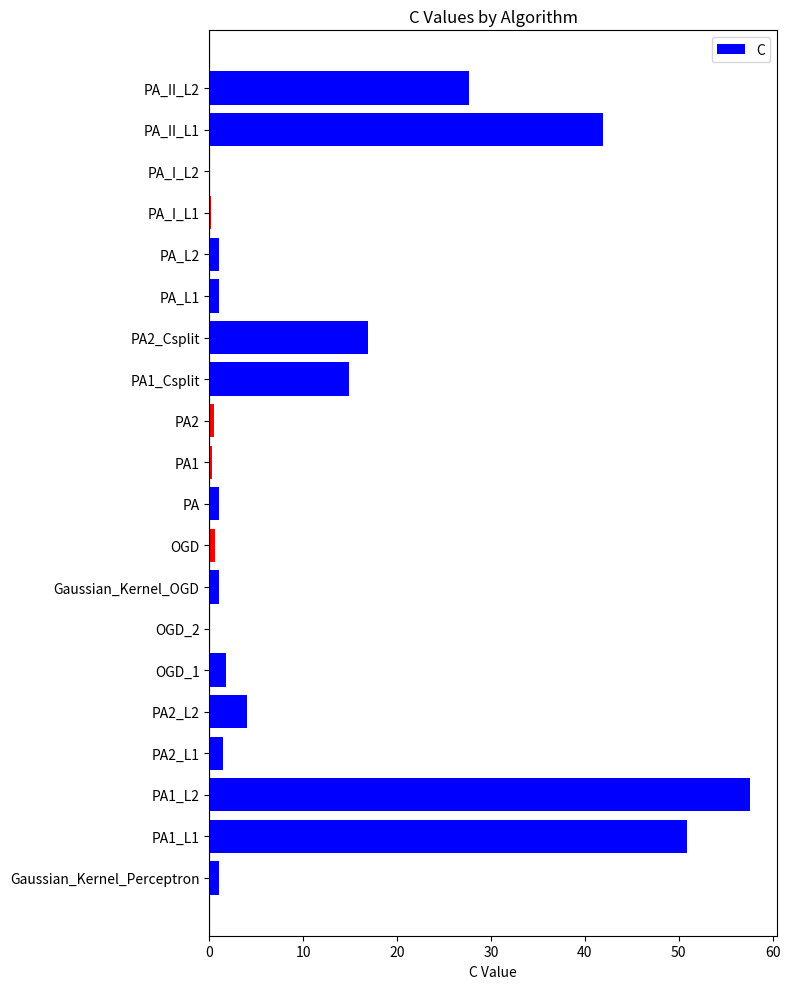

Are the bars horizontal?

Yes